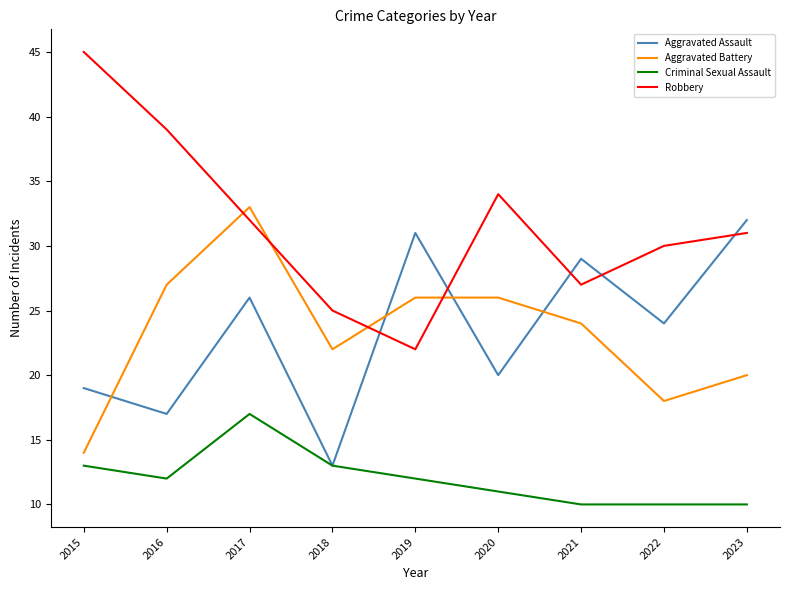

What is the difference between the highest and lowest values at 2022?

20